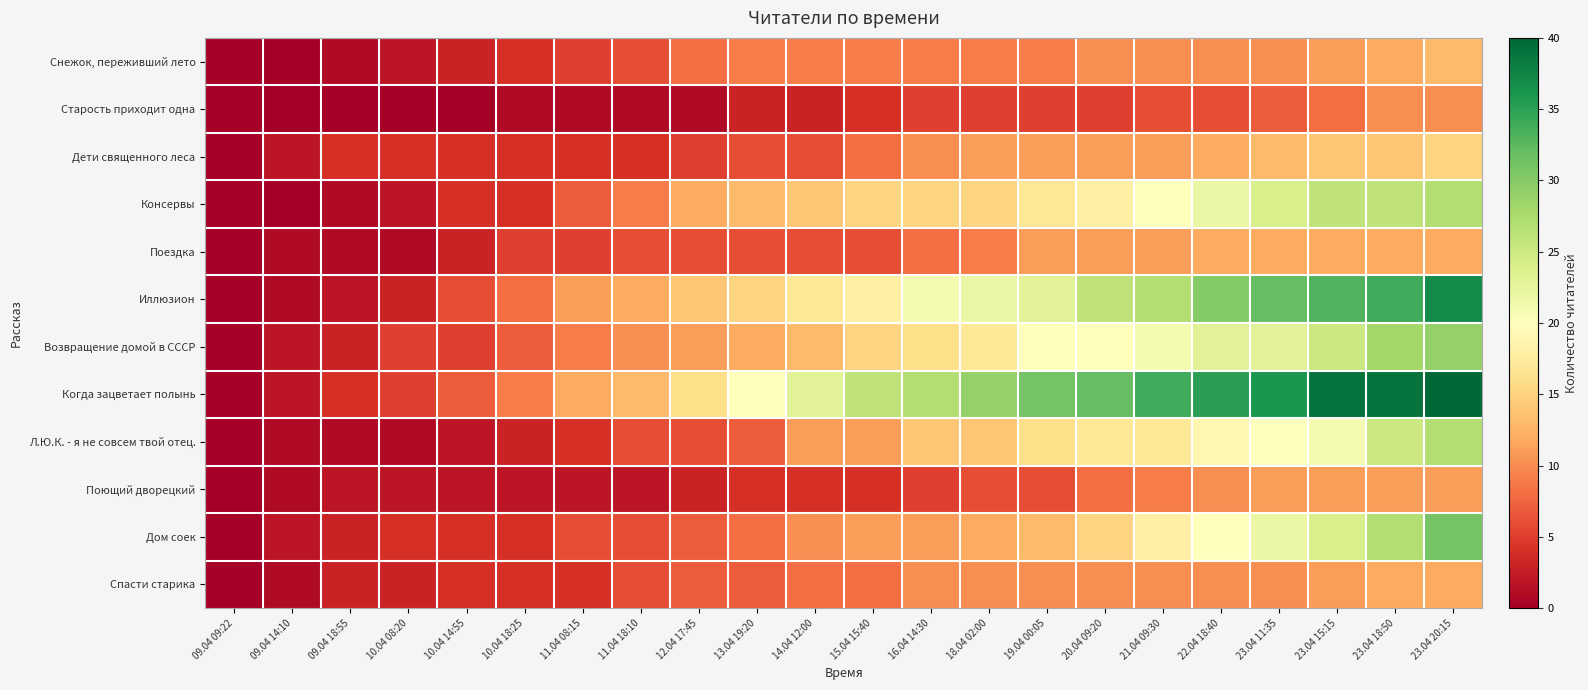

Which series changed the most between 10.04 14:55 and 11.04 18:10?

Иллюзион